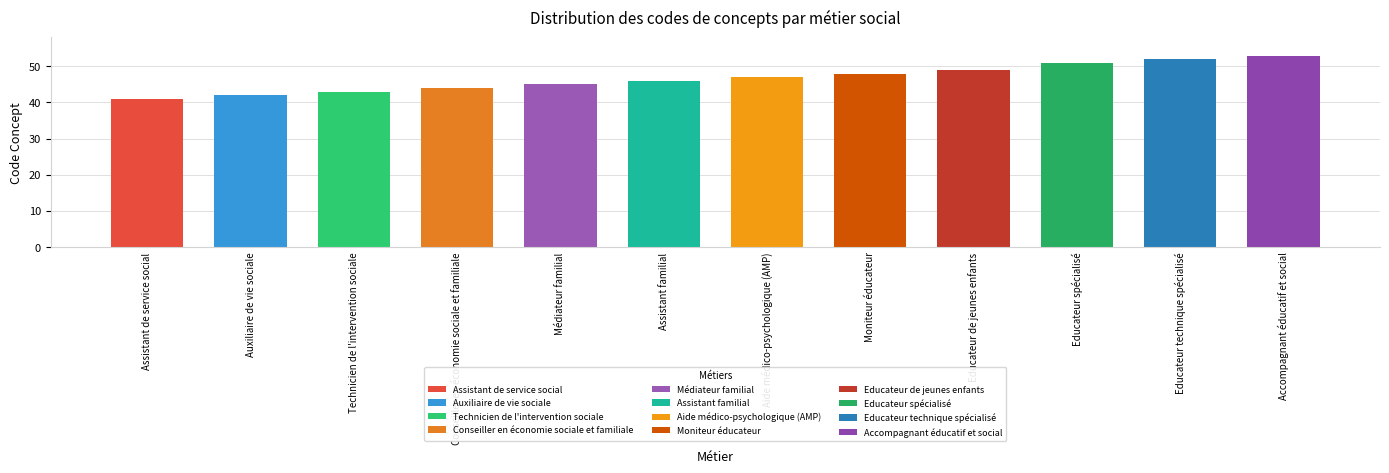

What is the change in value from Technicien de l'intervention sociale to Conseiller en économie sociale et familiale?

+1